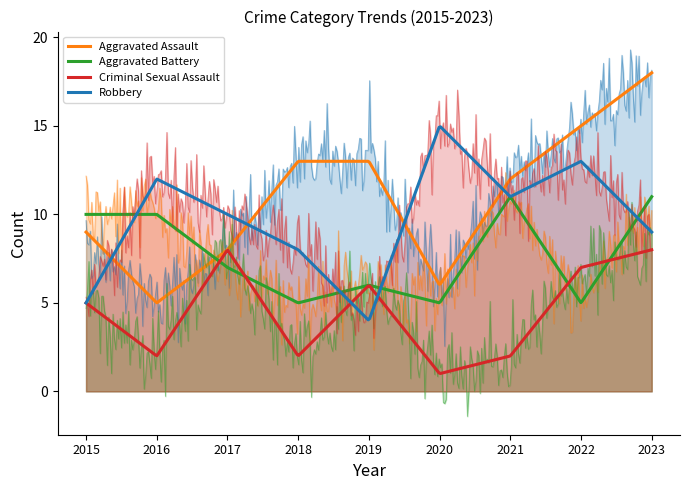

Which series has the largest total across all categories?

Aggravated Assault